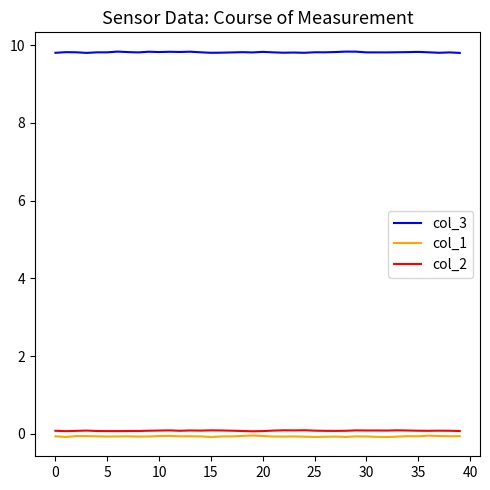

True or false: col_1 and col_2 cross at least once.

False